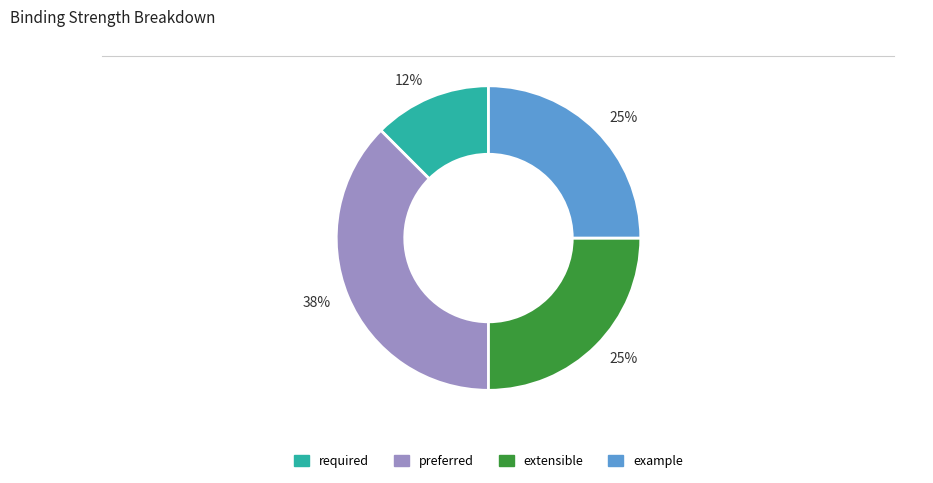

To the nearest percent, what is the average slice percentage?

25%